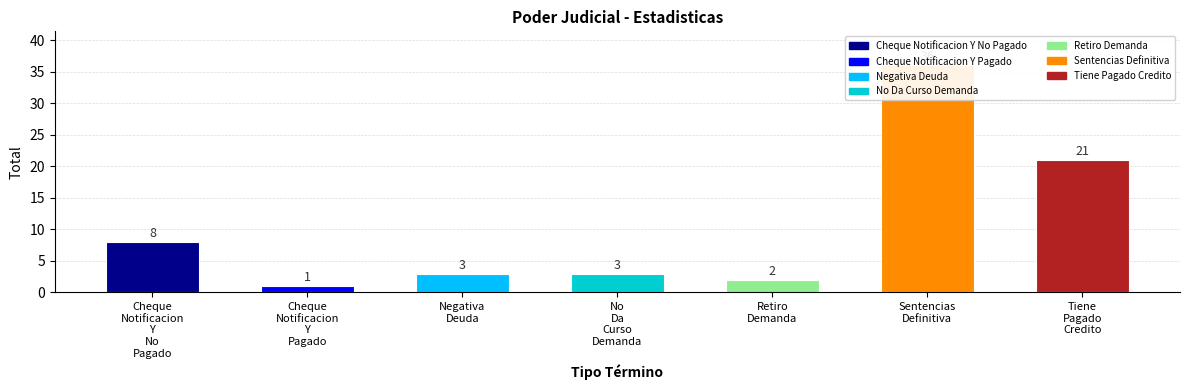

What is the change in value from Cheque Notificacion Y Pagado to Tiene Pagado Credito?

+20